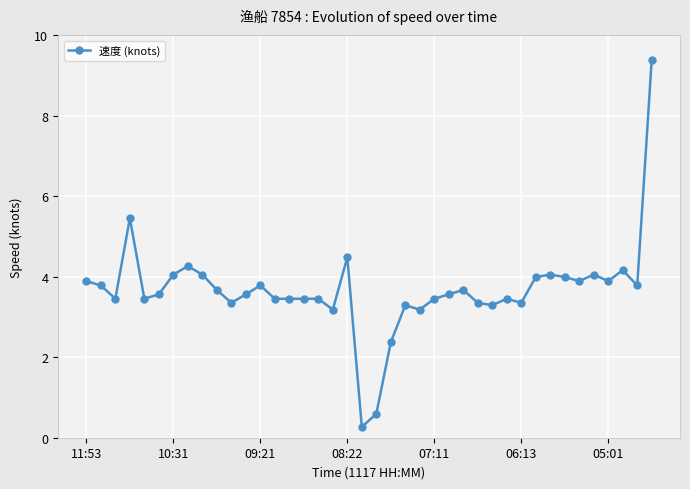

What is the value of the 29th point from the left?

3.3